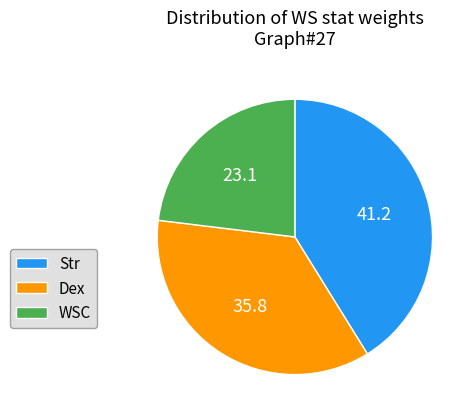

How many segments does this pie chart have?

3